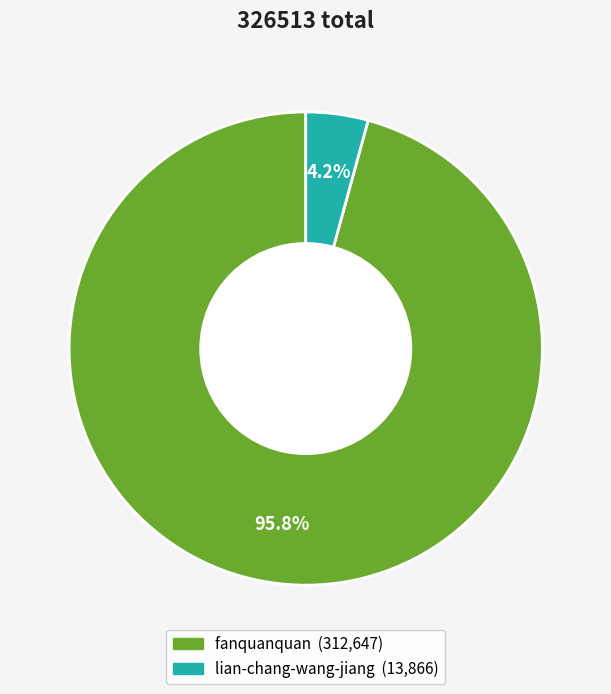

Between lian-chang-wang-jiang and fanquanquan, which is larger?

fanquanquan